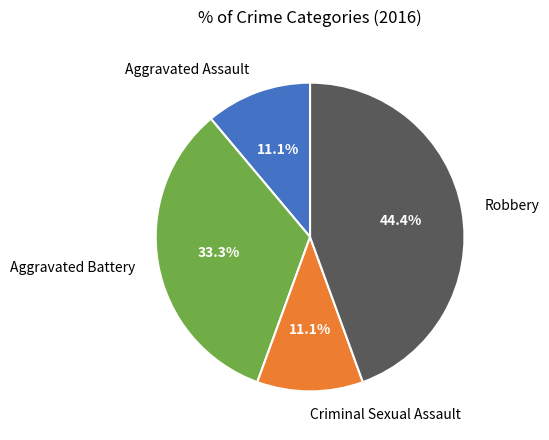

True or false: Criminal Sexual Assault accounts for 3% of the total.

False